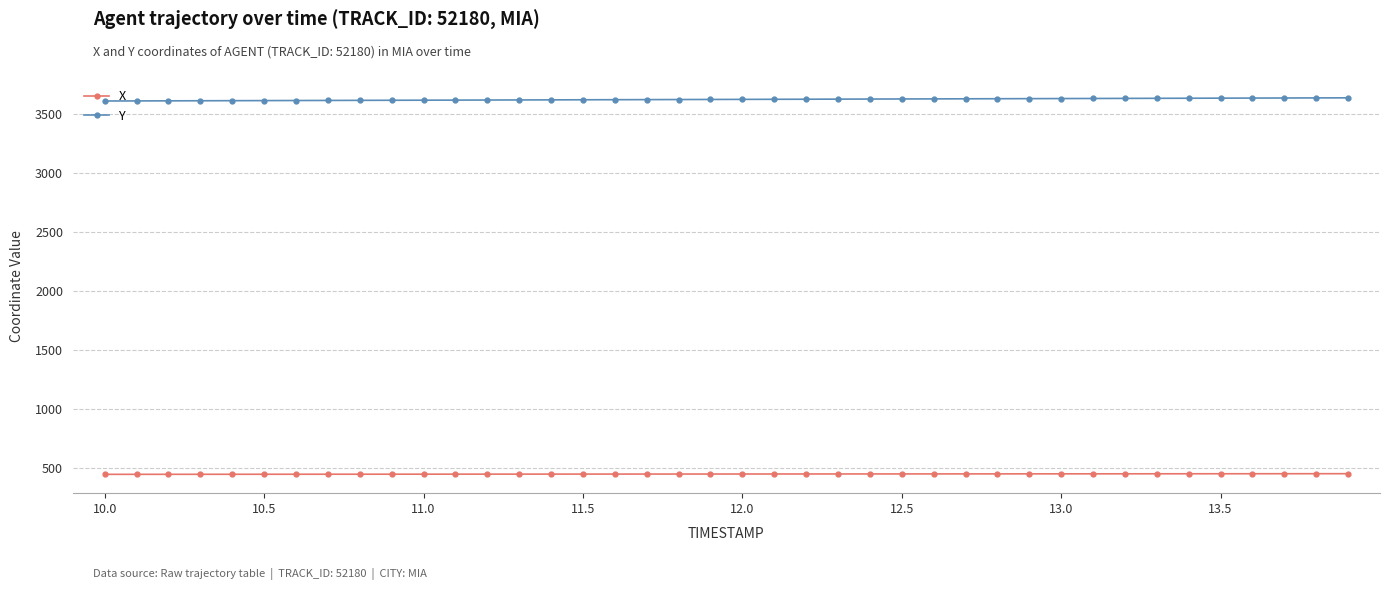

List the series in order of their overall mean, highest first.

Y, X